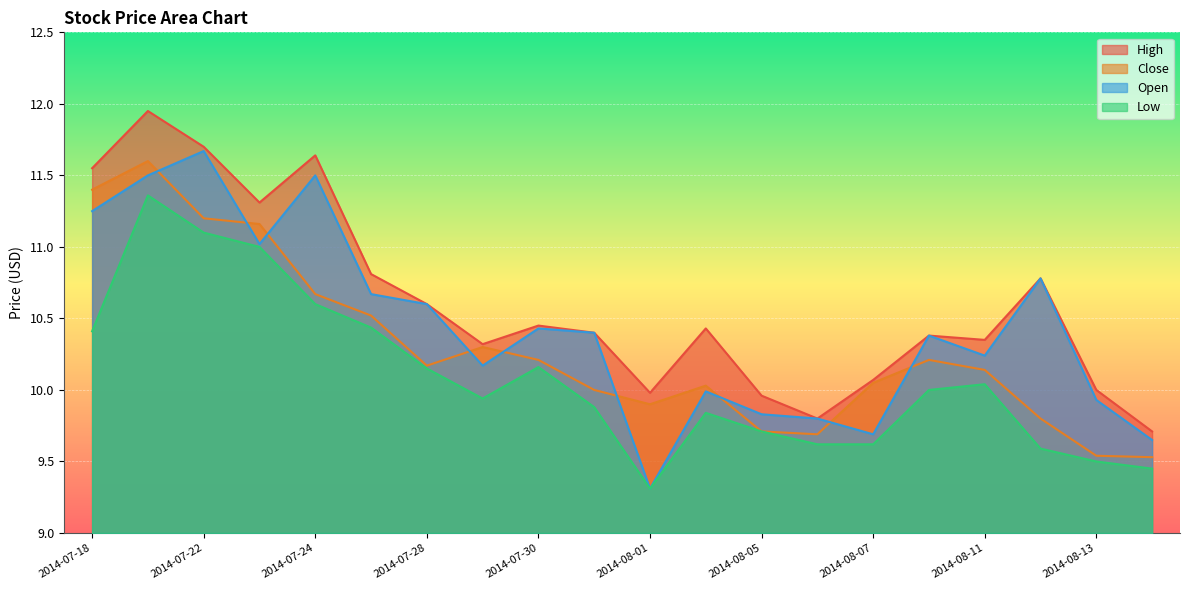

What position from the right is 2014-08-01?

10